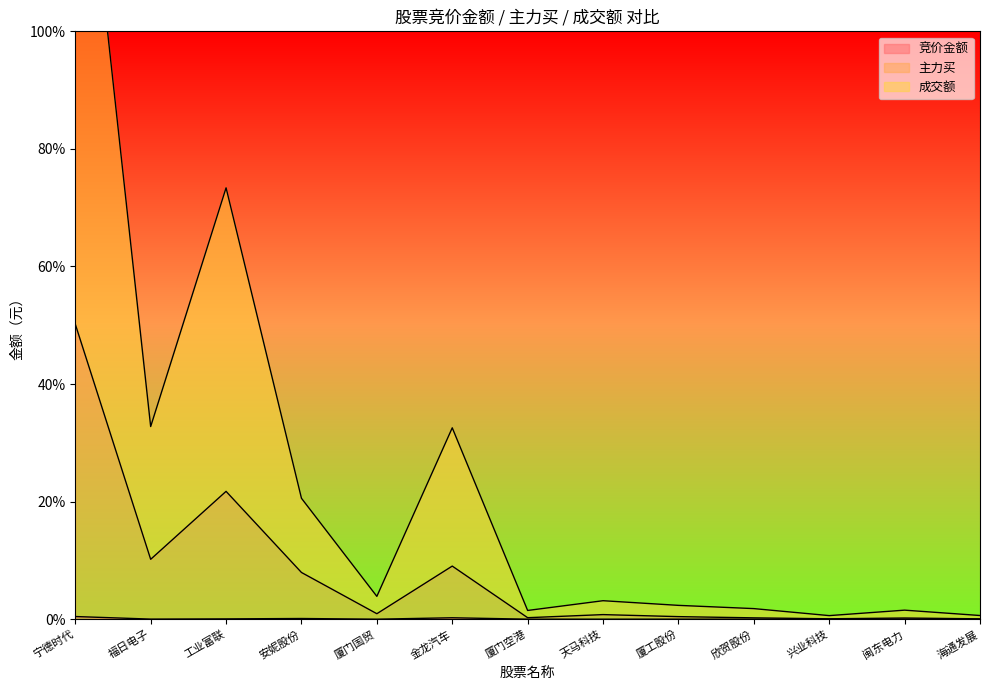

Reading left to right, list all the values displayed in this chart.

竞价金额: 宁德时代=0.5	福日电子=0.0	工业富联=0.1	安妮股份=0.1	厦门国贸=0.0	金龙汽车=0.2	厦门空港=0.0	天马科技=0.0	厦工股份=0.0	欣贺股份=0.0	兴业科技=0.0	闽东电力=0.0	海通发展=0.0
主力买: 宁德时代=50.2	福日电子=10.2	工业富联=21.8	安妮股份=8.0	厦门国贸=0.9	金龙汽车=9.0	厦门空港=0.3	天马科技=0.8	厦工股份=0.4	欣贺股份=0.2	兴业科技=0.1	闽东电力=0.2	海通发展=0.1
成交额: 宁德时代=150.2	福日电子=32.8	工业富联=73.4	安妮股份=20.6	厦门国贸=3.9	金龙汽车=32.6	厦门空港=1.5	天马科技=3.1	厦工股份=2.4	欣贺股份=1.8	兴业科技=0.6	闽东电力=1.5	海通发展=0.6